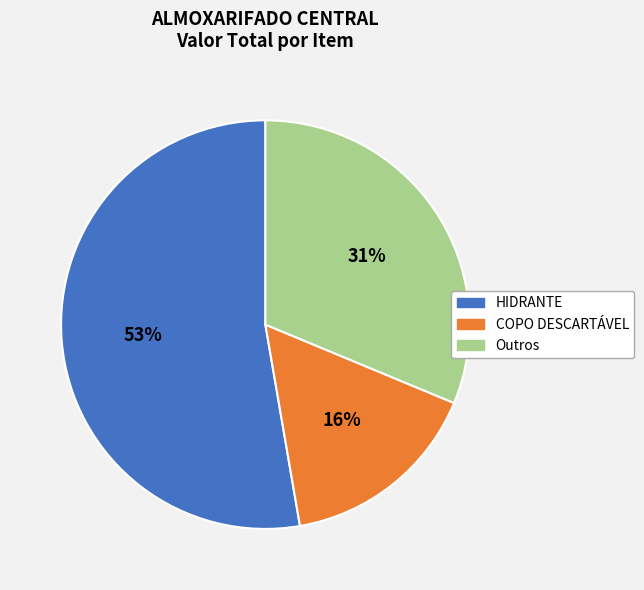

Does any single category account for the majority?

Yes